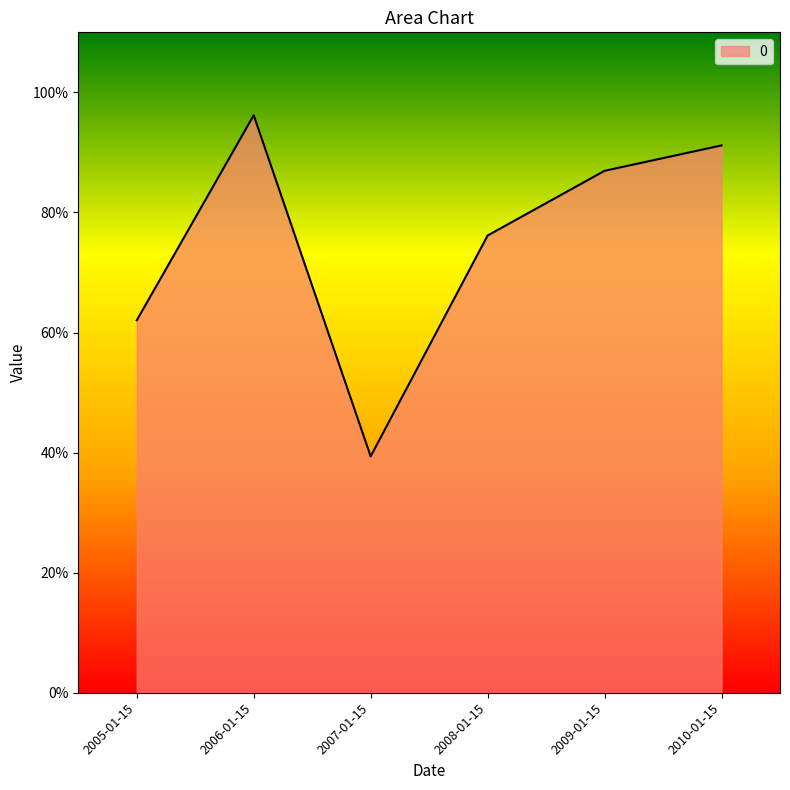

Between 2005-01-15 and 2008-01-15, which is larger?

2008-01-15